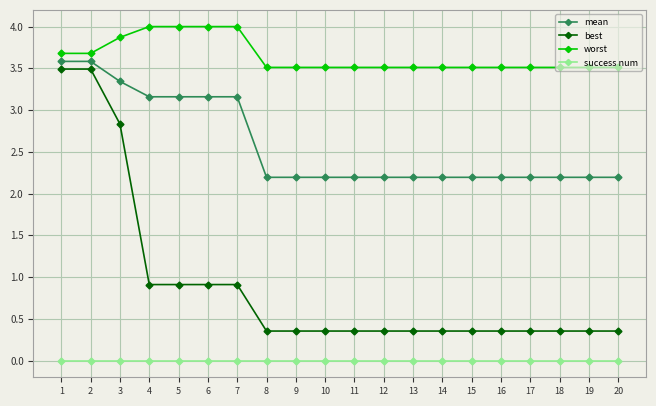

True or false: mean and worst cross at least once.

False